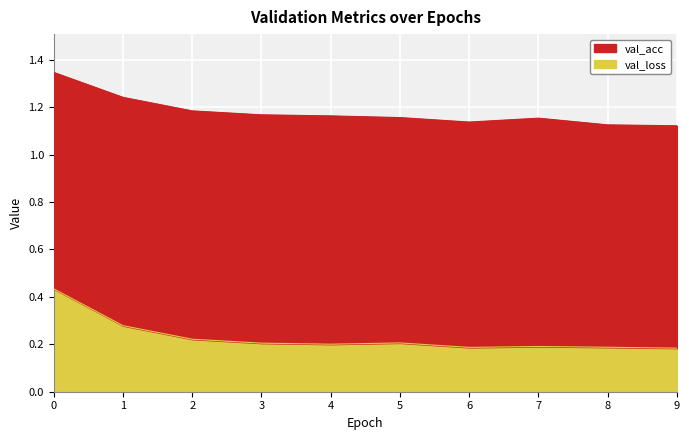

How many lines are shown in the chart?

1